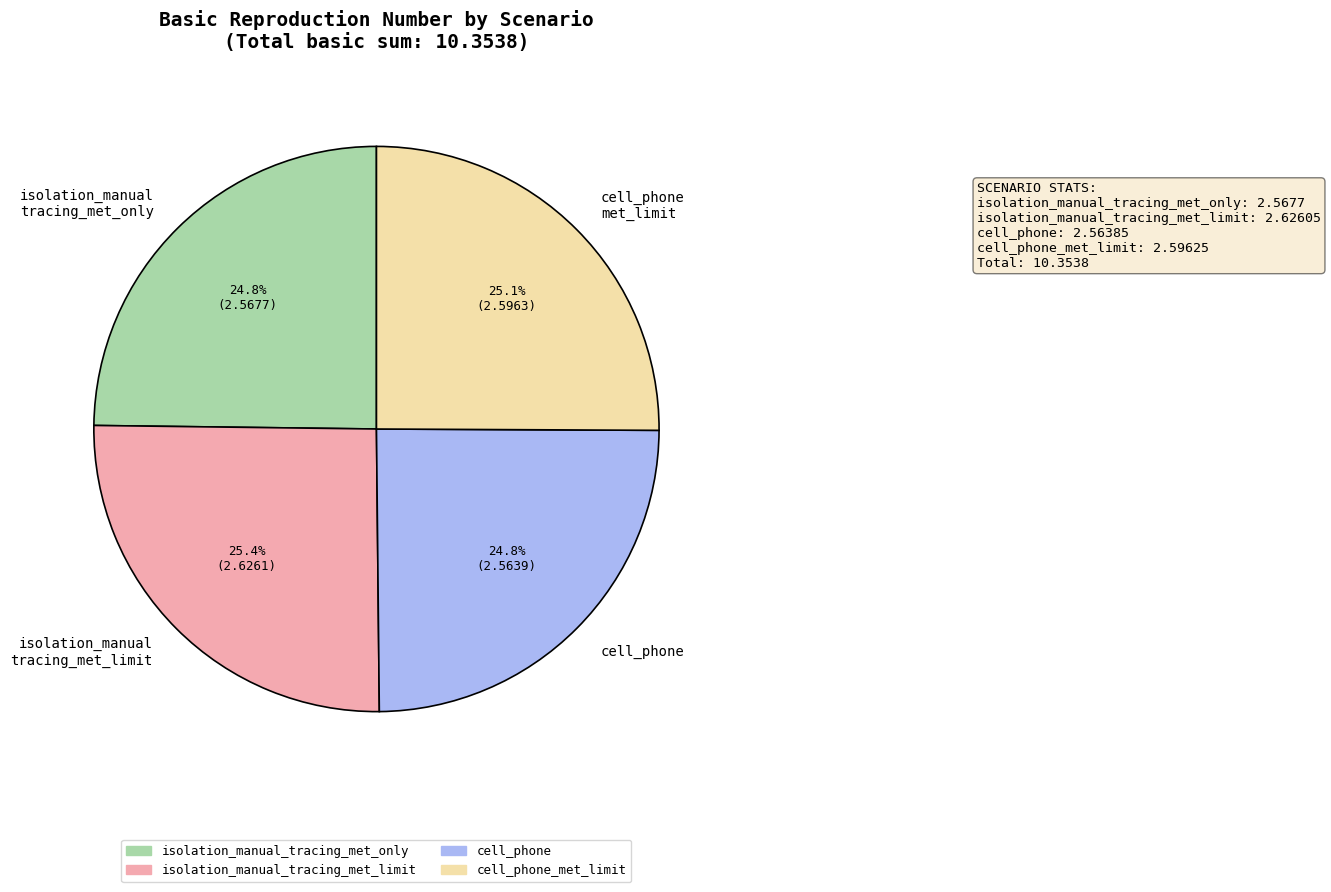

How much of the chart is everything except cell_phone?

75.2%